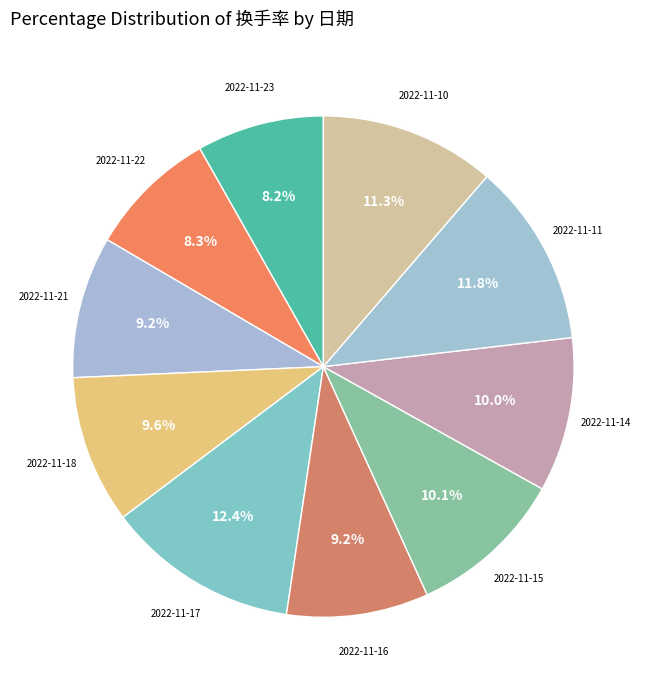

Count the number of slices in the pie.

10